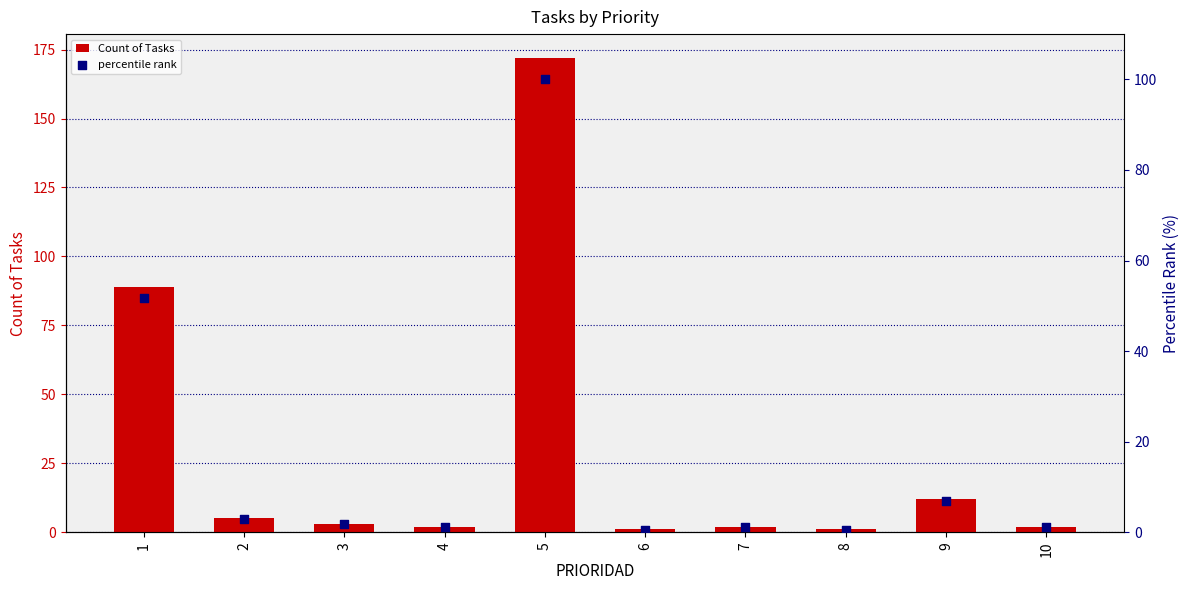

What are all the series names shown in the legend?

Count of Tasks, percentile rank